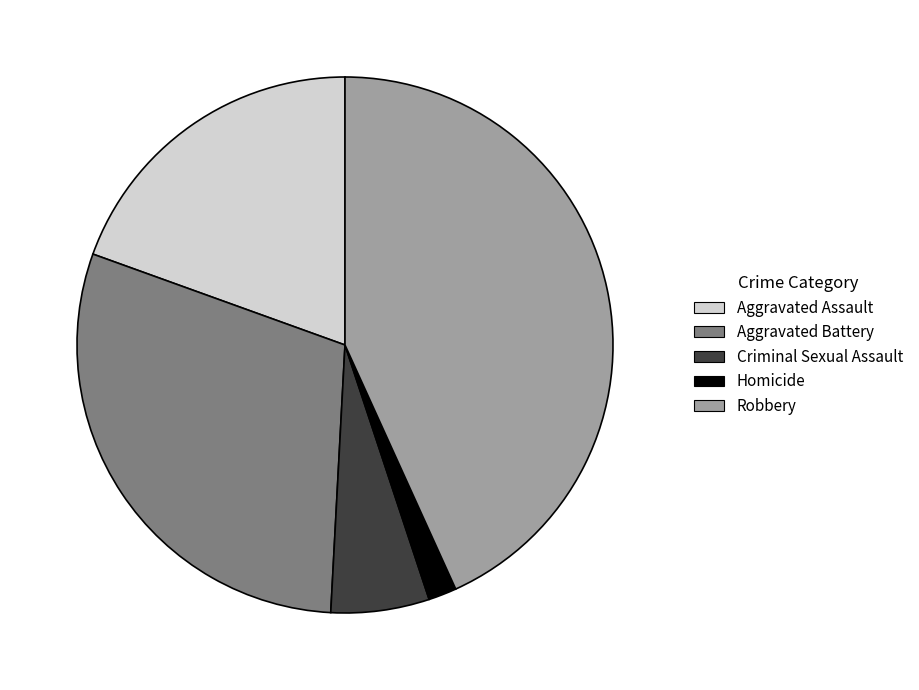

The Criminal Sexual Assault slice represents 16% of the pie. True or false?

False